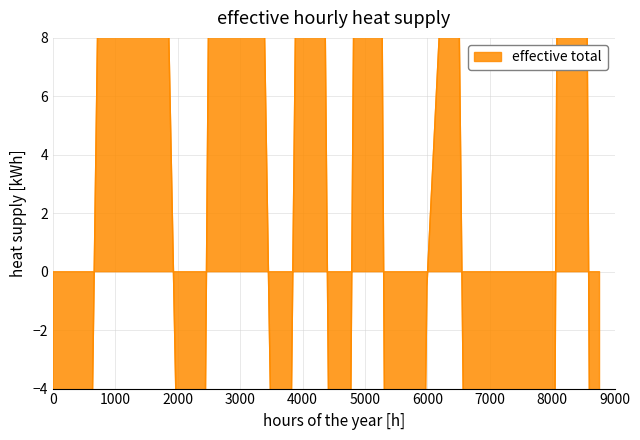

Which category has the lowest value across all series?

40